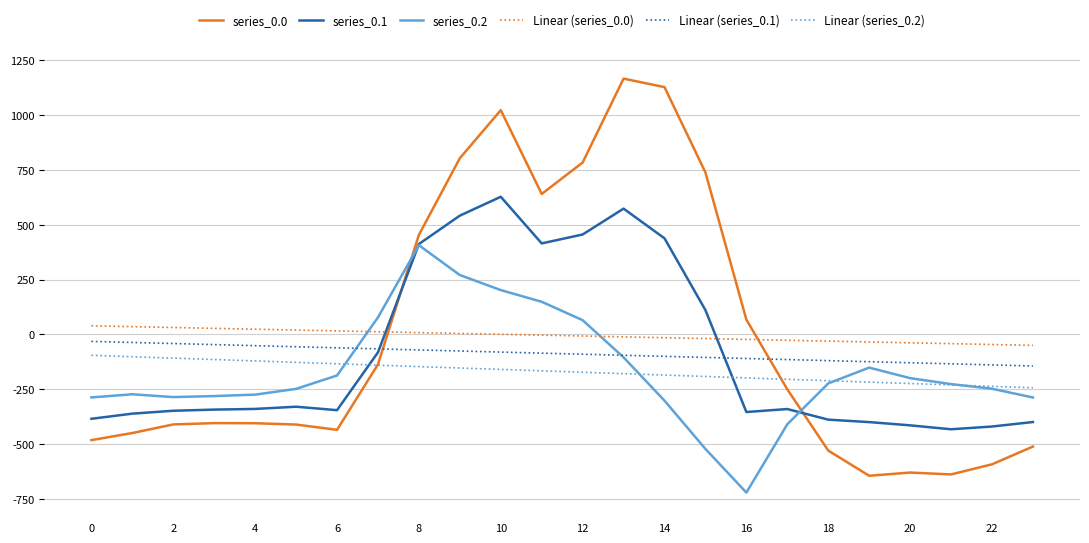

True or false: Linear (series_0.0) and Linear (series_0.1) cross at least once.

False